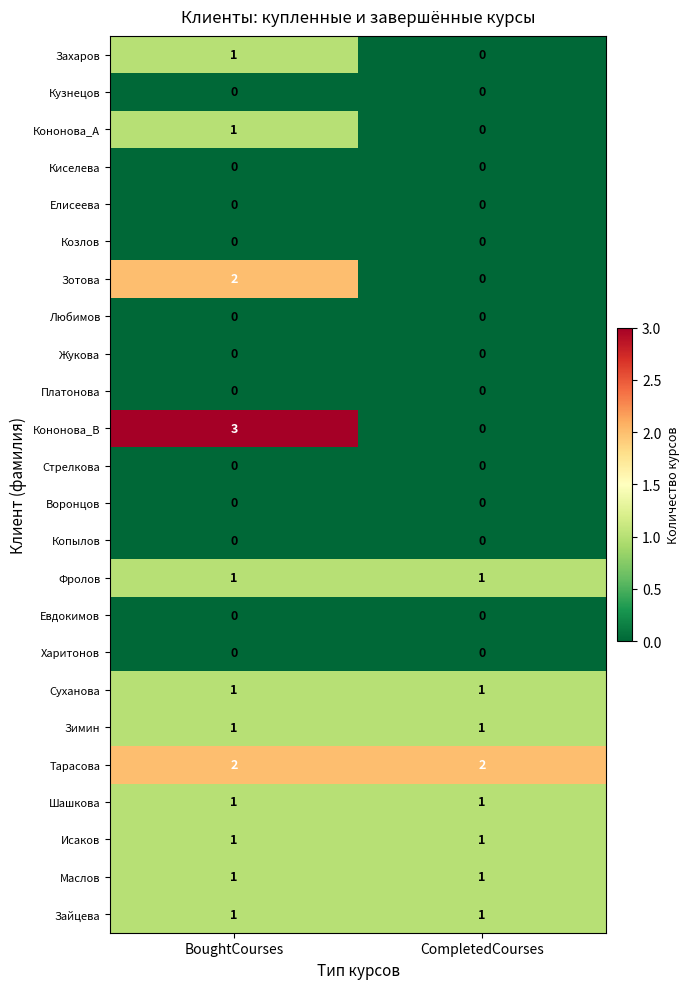

Which series has the widest spread of values?

Кононова_В